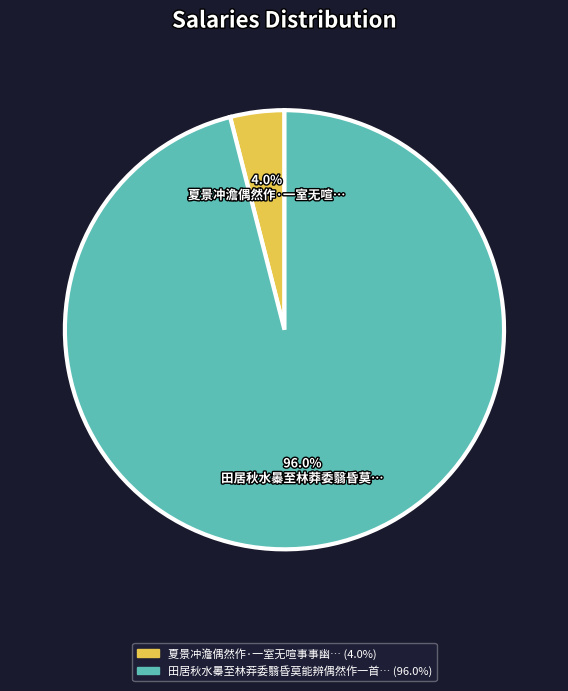

Does any single category account for the majority?

Yes